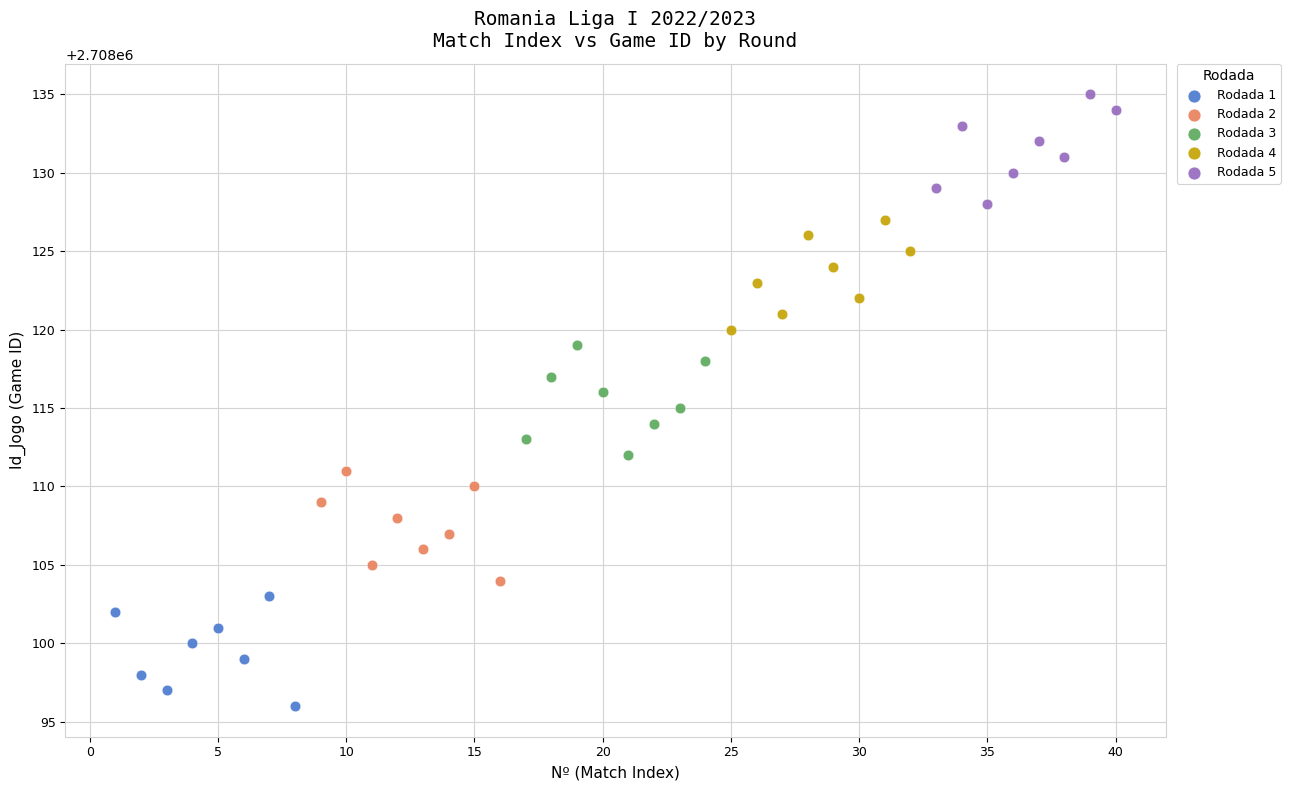

Which series contains the lowest Y value?

Rodada 1